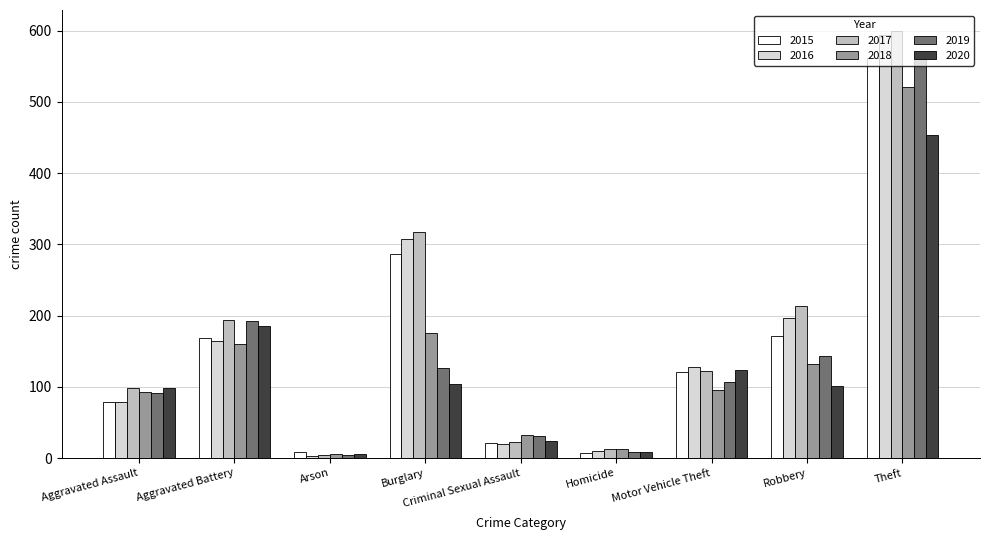

What is the minimum value shown in the chart?

3